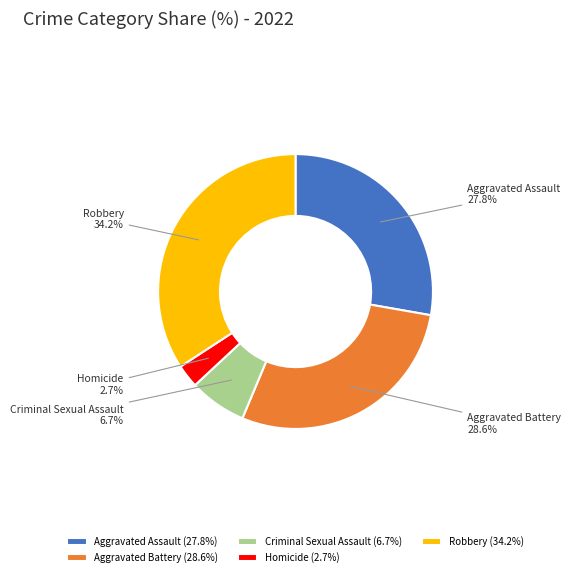

To the nearest percent, what is the difference between the Aggravated Battery and Homicide slice percentages?

26%